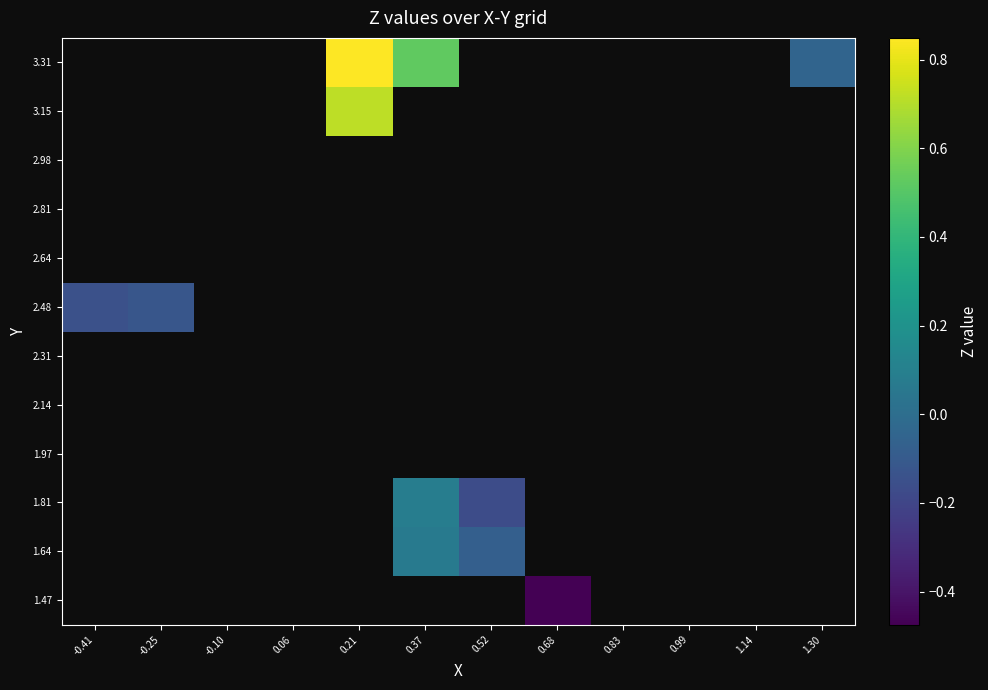

How many data points does each series have?

12